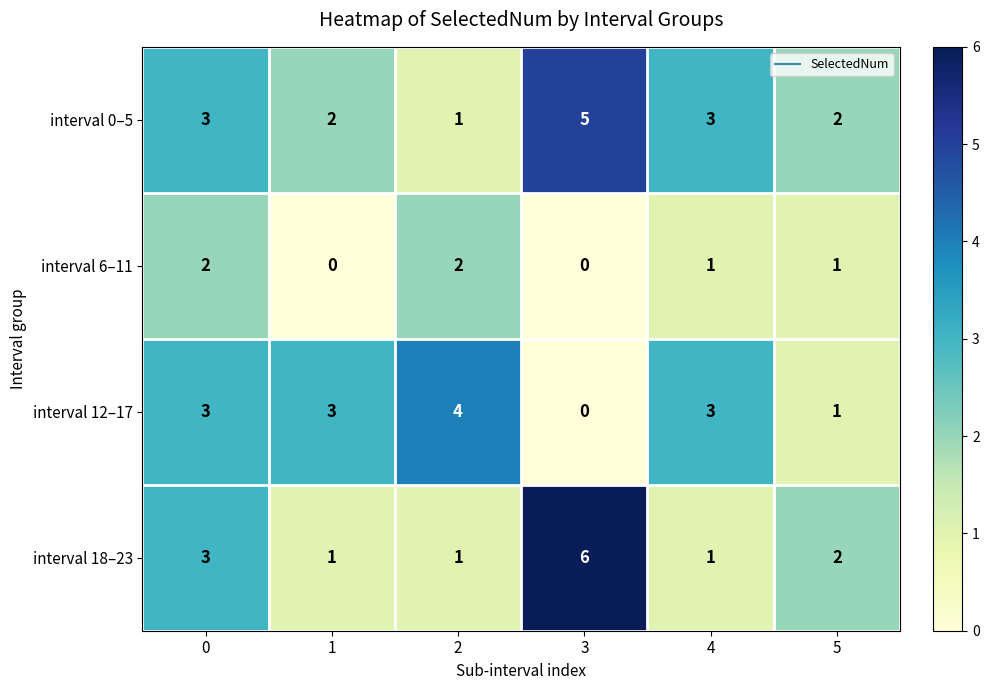

What is the maximum value for interval 0–5?

5